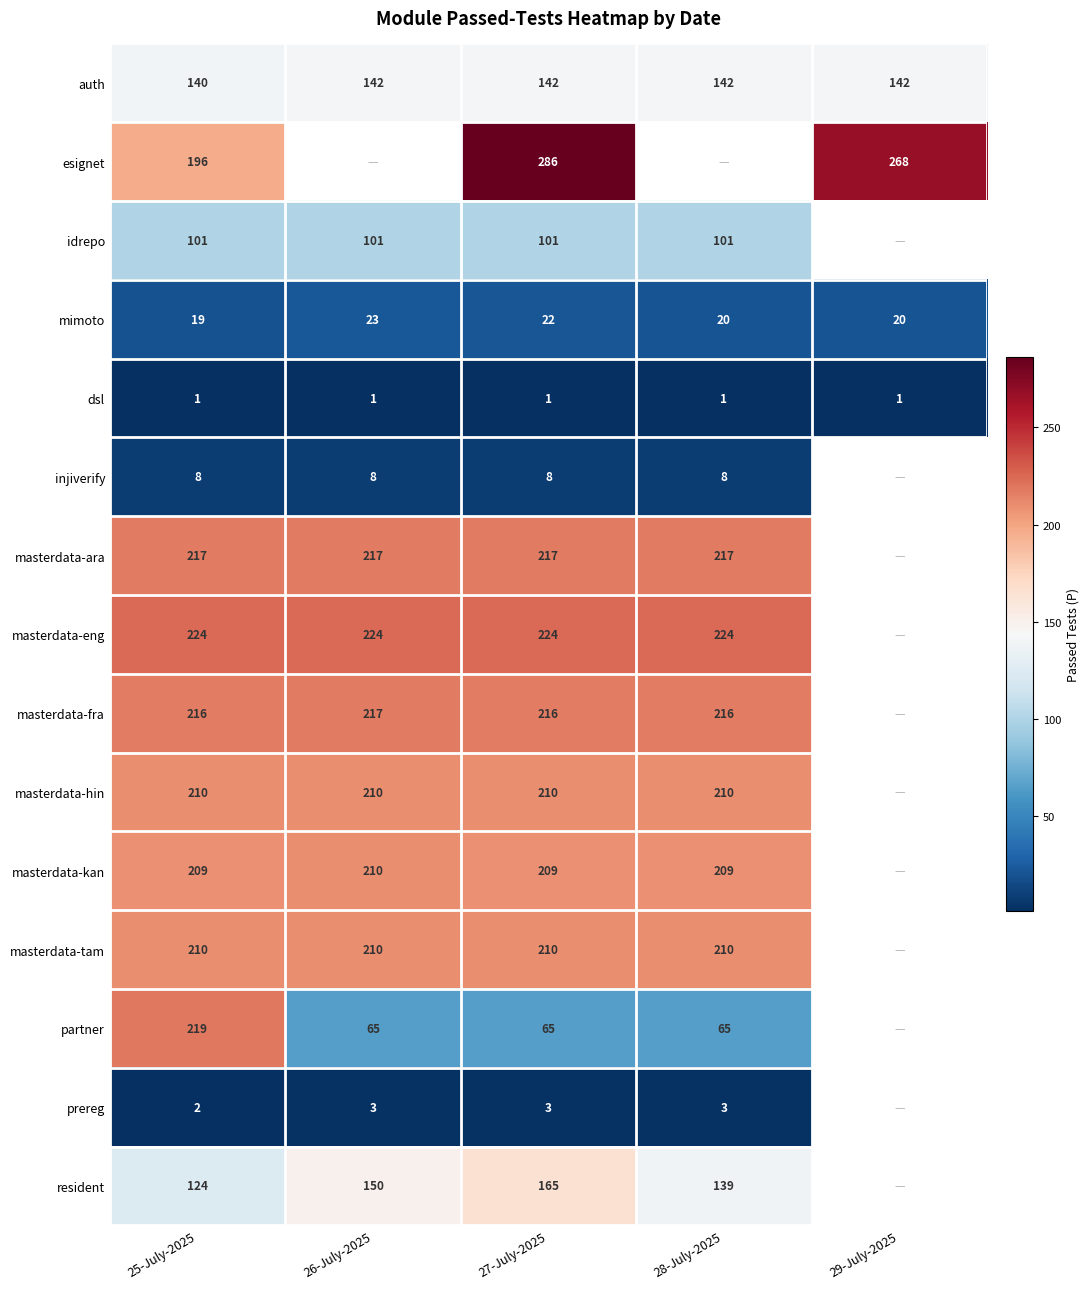

Is it true that masterdata-hin equals 210 at 26-July-2025?

True